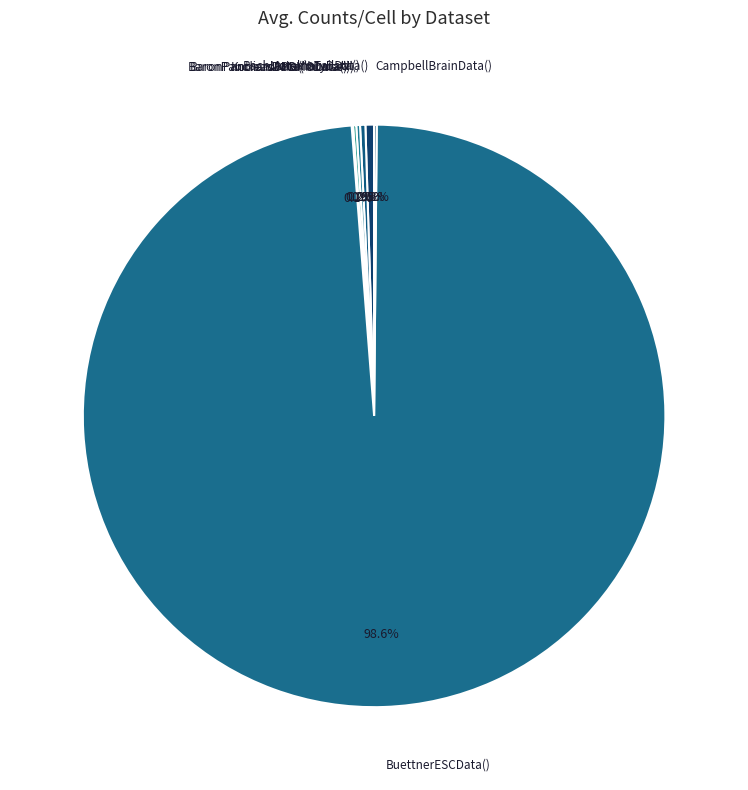

Combined, what portion of the pie is AztekinTailData() and BachMammaryData()?

0.8%